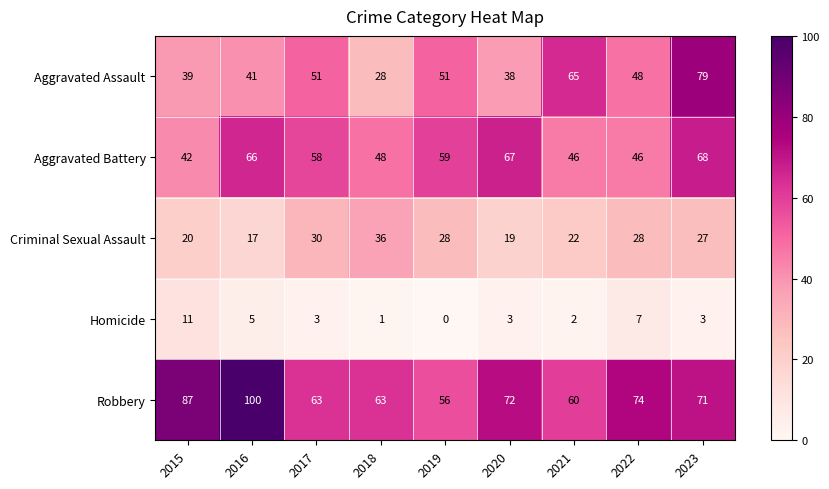

Is the value of Criminal Sexual Assault at 2019 greater than the value of Aggravated Assault at 2022?

No